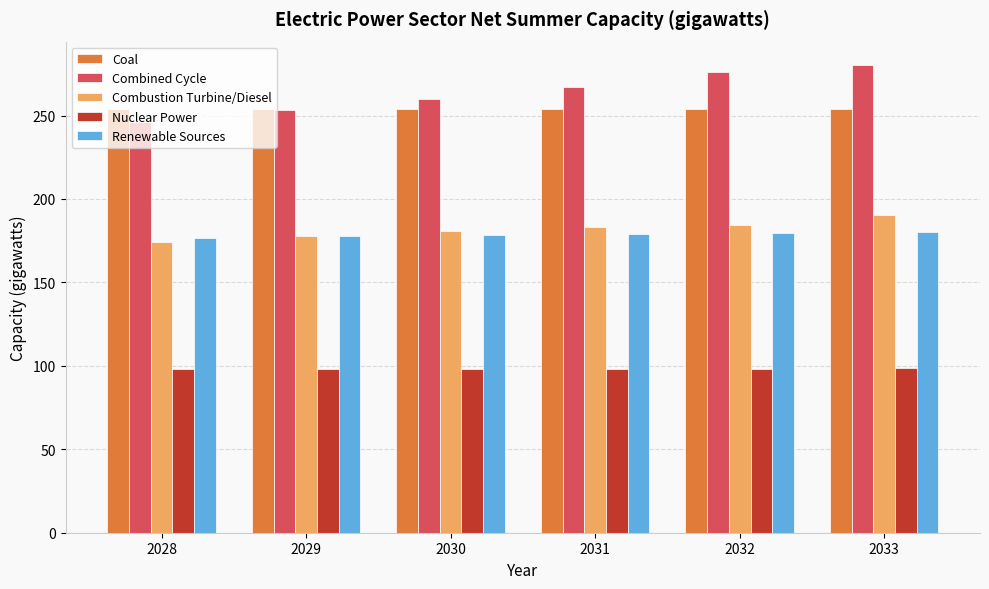

What is the value of the Combustion Turbine/Diesel bar at the 3rd from the left?

180.6